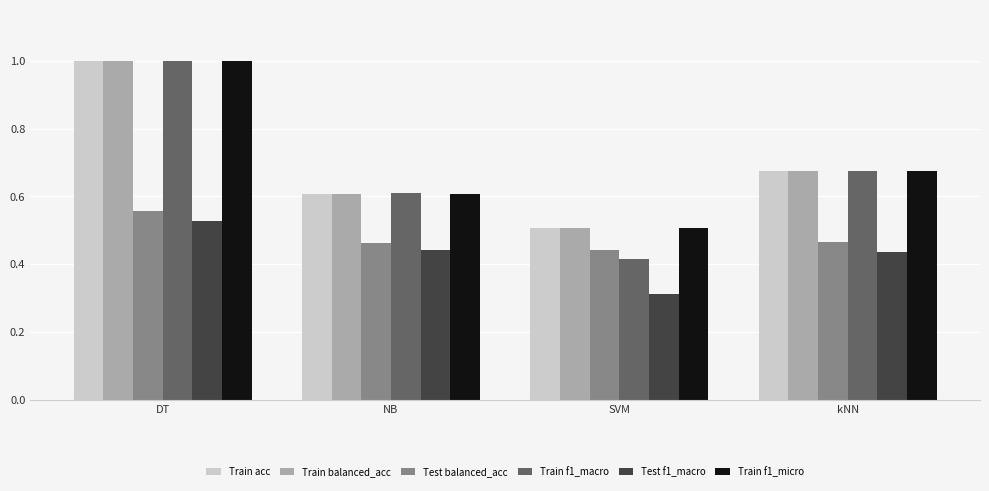

What is the sum of the Test f1_macro values at DT and NB?

1.0